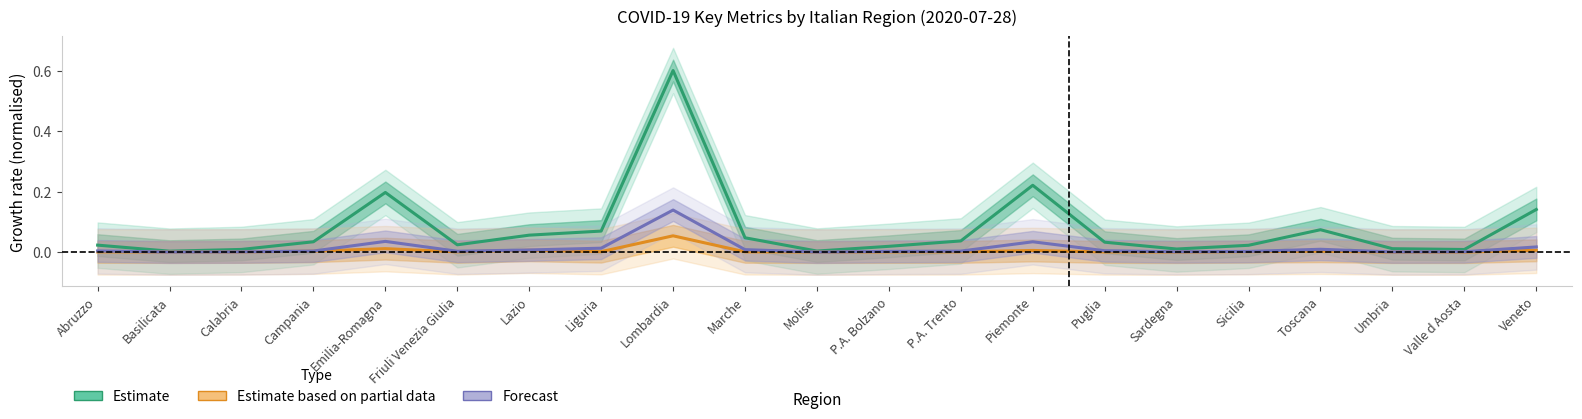

Is it true that Estimate based on partial data (isolamento_domiciliare) equals 0.0 at Calabria?

True